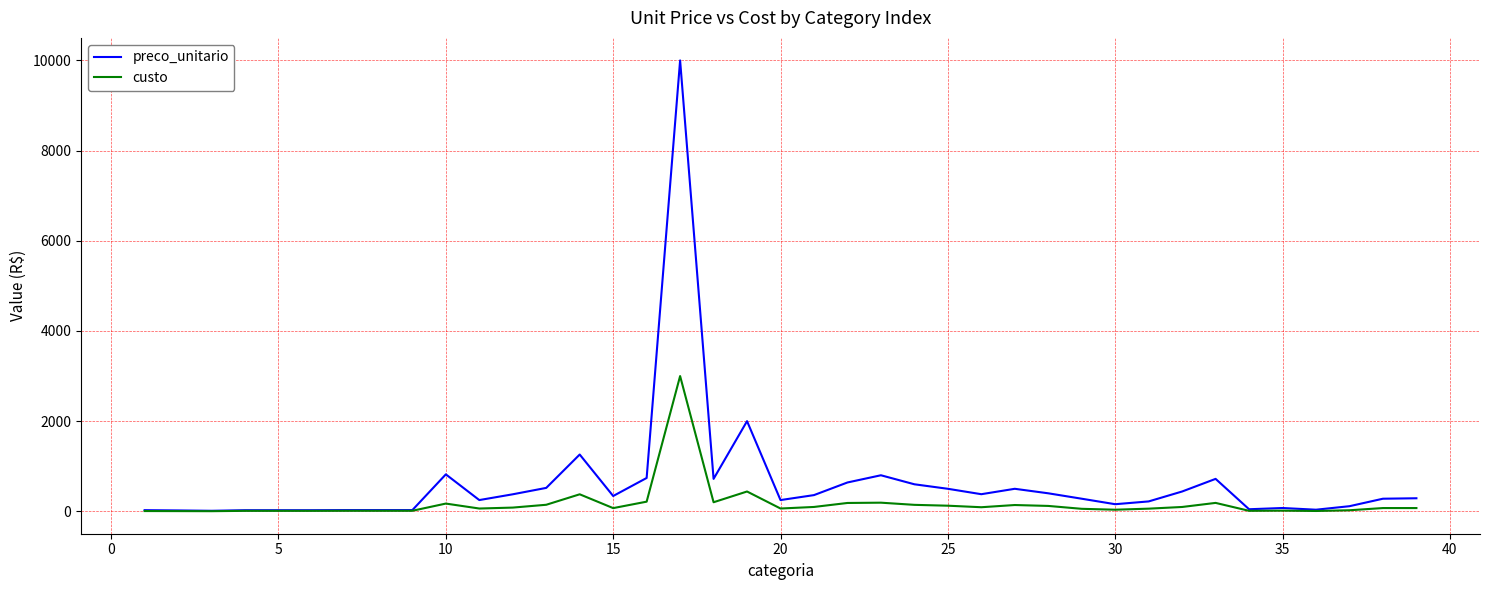

Which series has the largest total across all categories?

preco_unitario